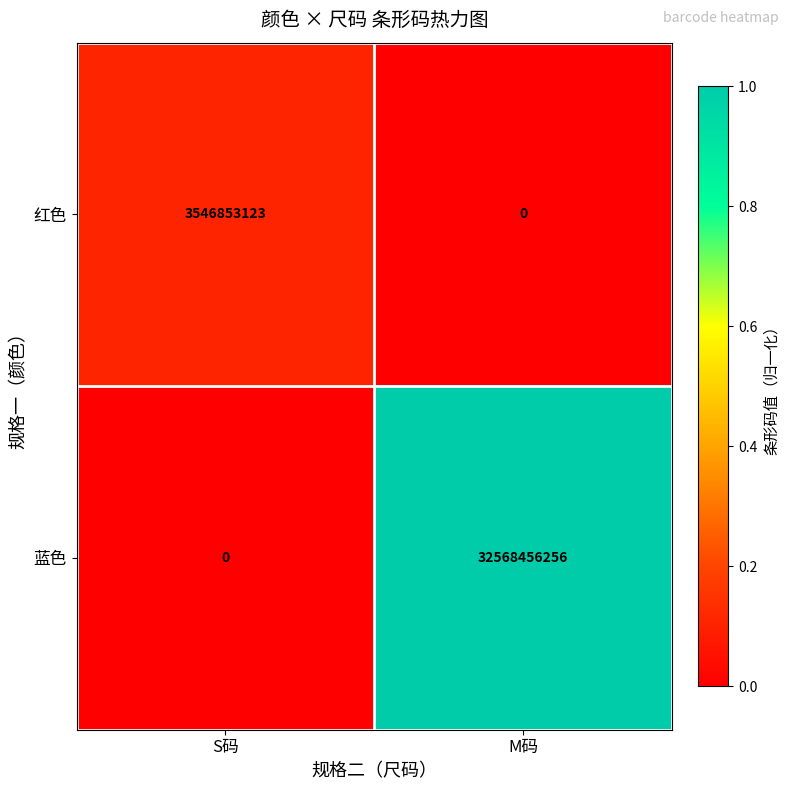

How many categories are shown in the chart?

2